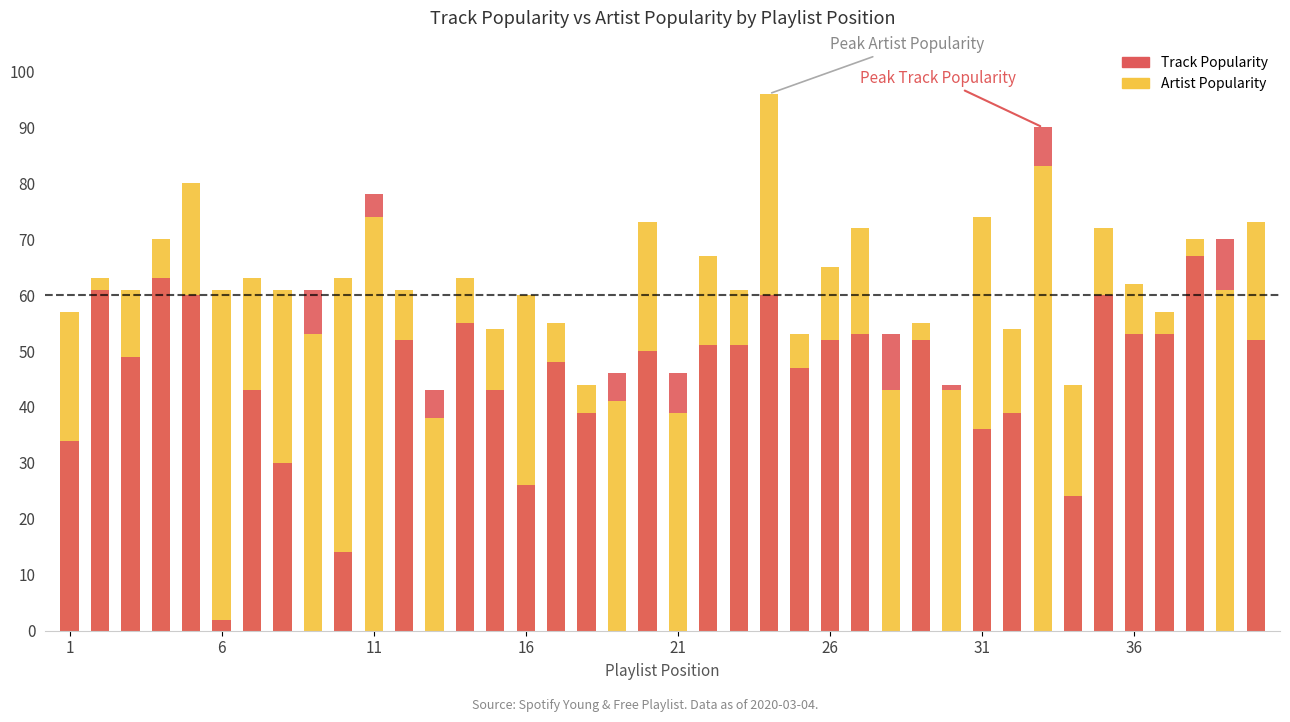

What is the difference between the maximum and minimum values in the Track Popularity (above Artist) series?

10